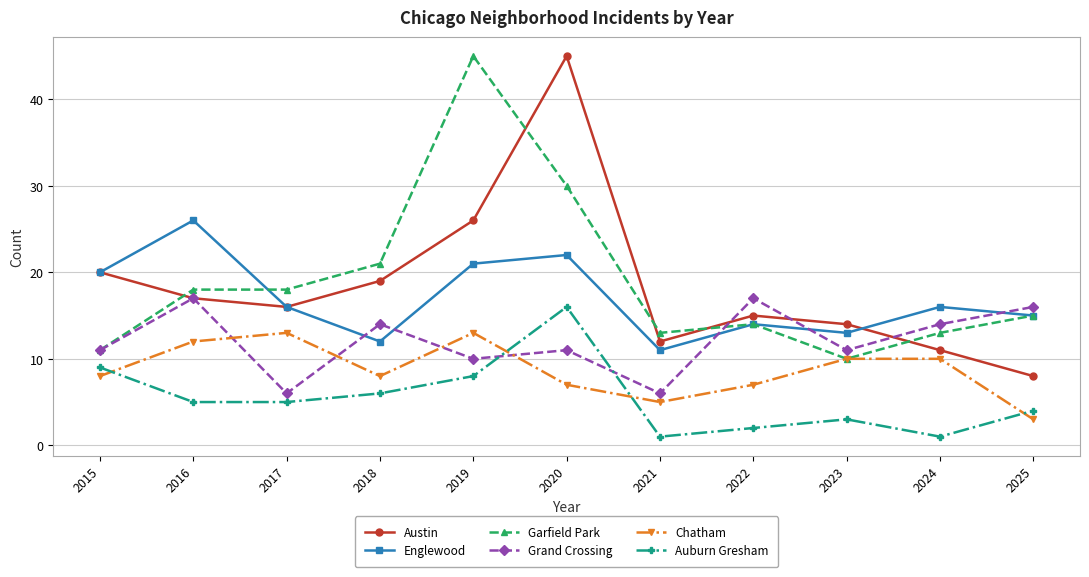

At which label does Englewood reach its minimum?

2021